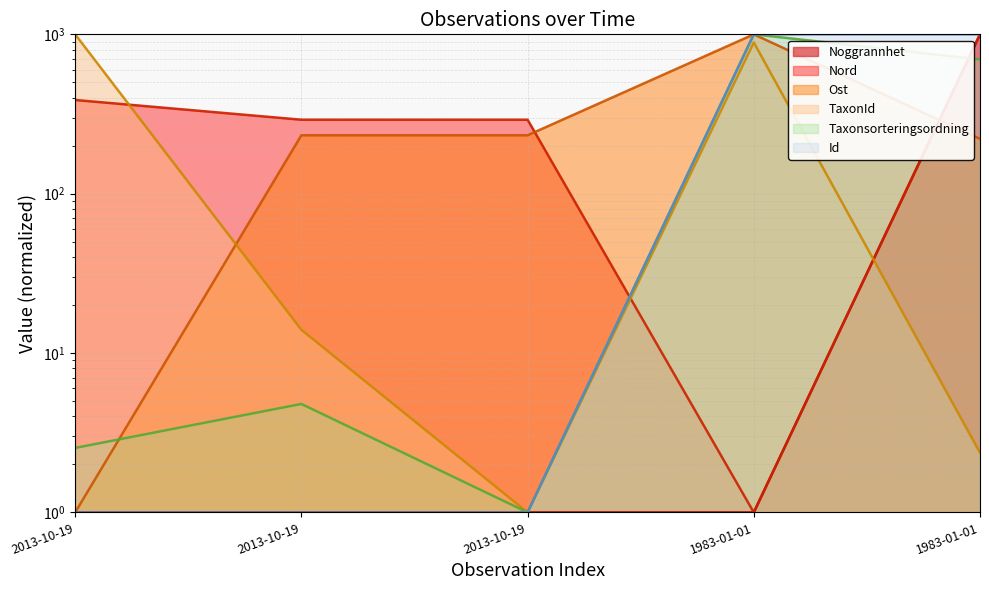

What is the value of the Taxonsorteringsordning point at the 5th from the left?

1000.0